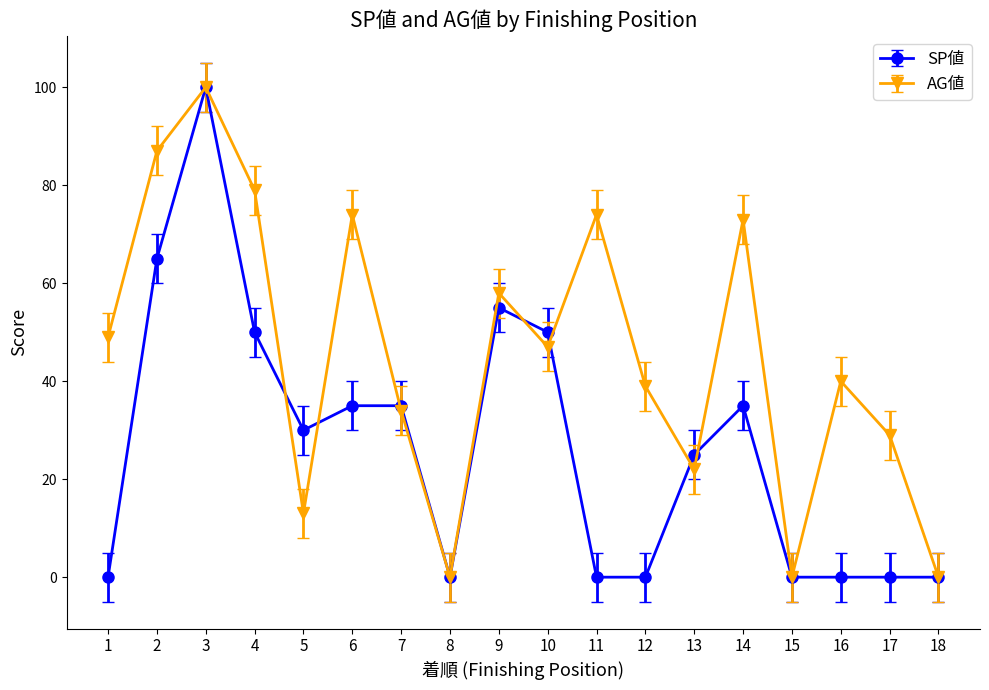

Read the SP値 value at 5.

30